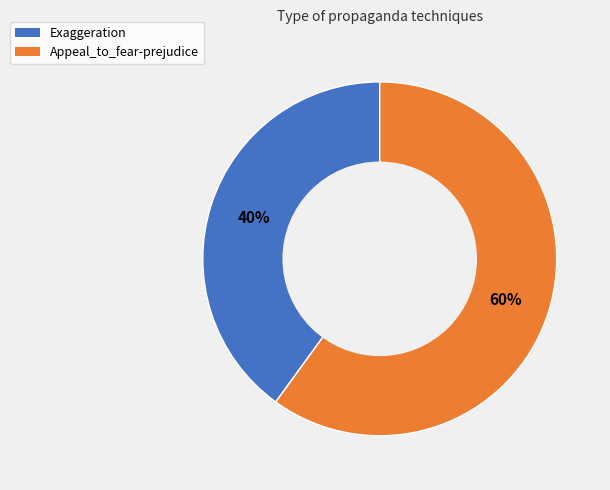

Do Appeal_to_fear-prejudice and Exaggeration together represent more than half of the pie?

Yes